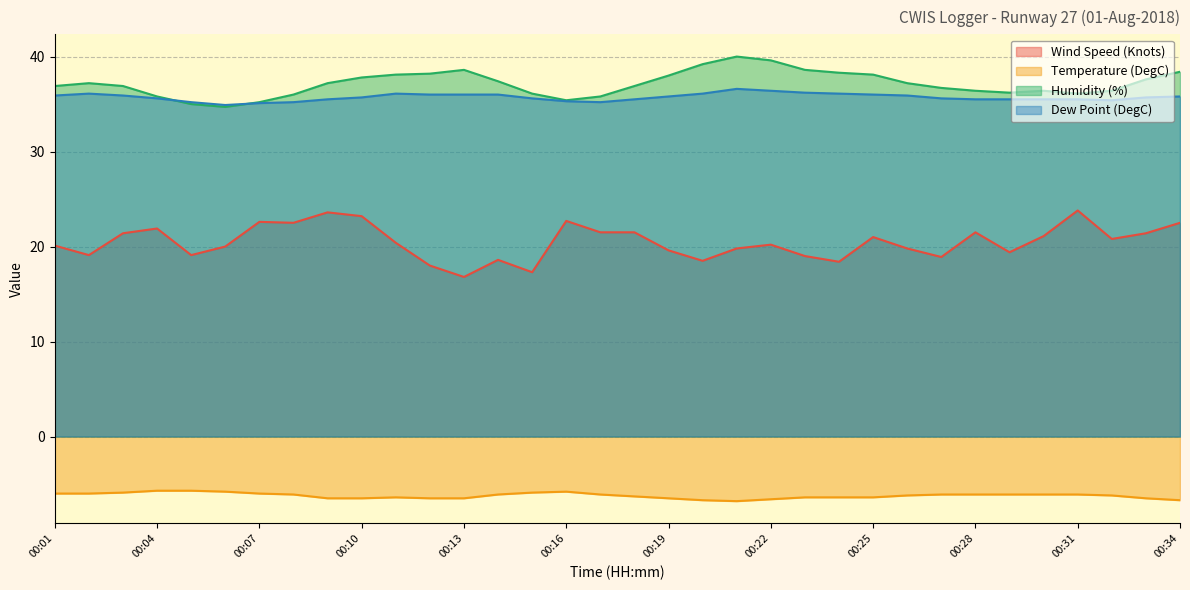

True or false: Dew Point (DegC) and Wind Speed (Knots) cross at least once.

False